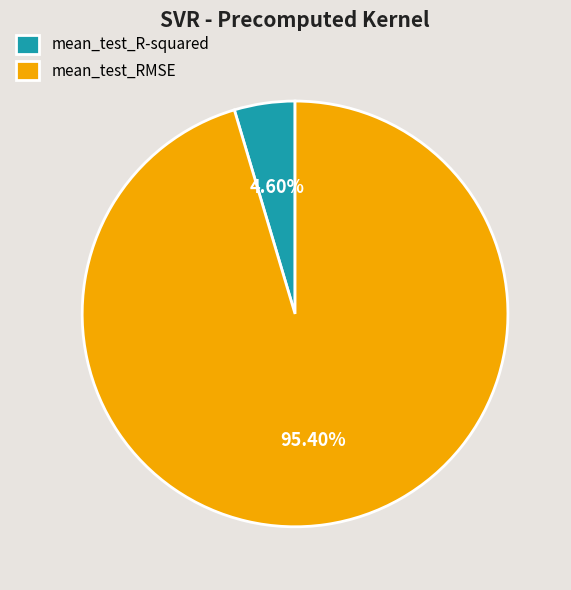

Rank the categories by value from lowest to highest.

mean_test_R-squared, mean_test_RMSE